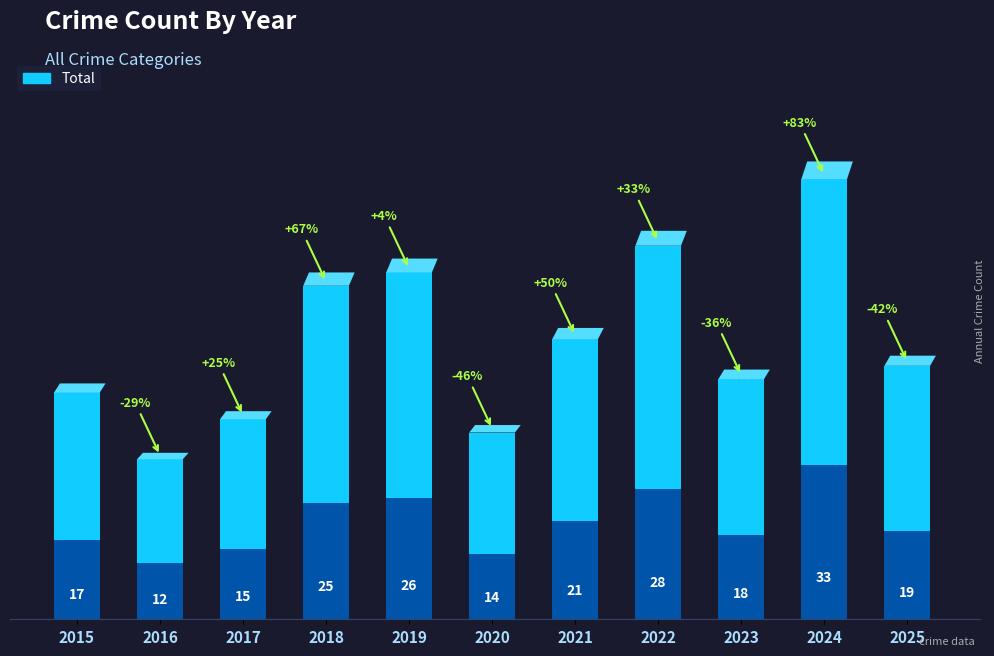

Reading left to right, list all the values displayed in this chart.

2015=17	2016=12	2017=15	2018=25	2019=26	2020=14	2021=21	2022=28	2023=18	2024=33	2025=19